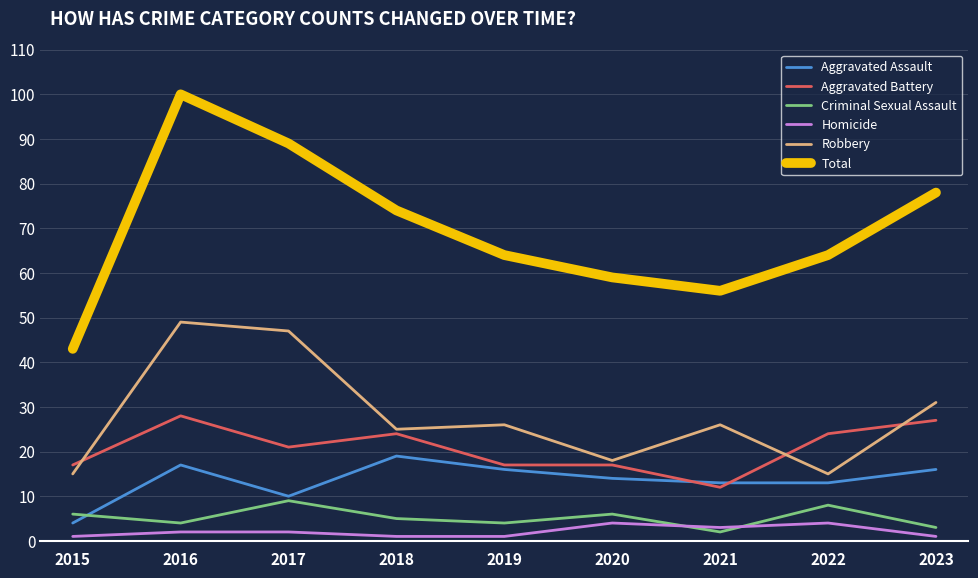

Rank the series by their maximum value, from lowest to highest.

Homicide, Criminal Sexual Assault, Aggravated Assault, Aggravated Battery, Robbery, Total